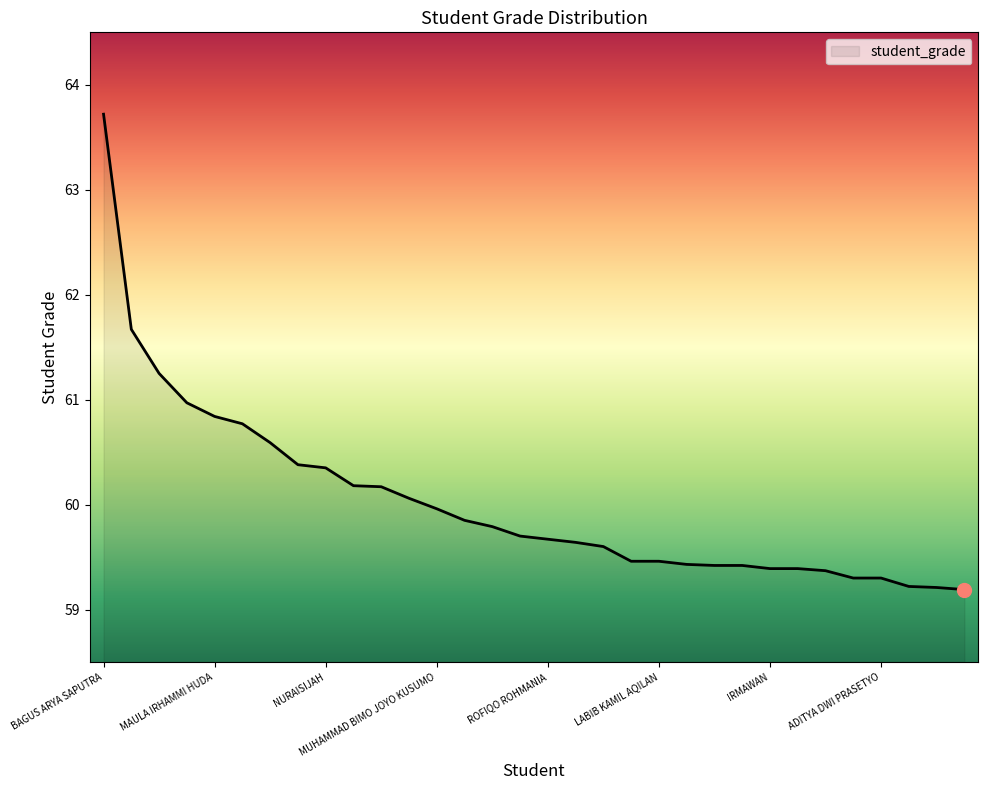

What is the difference between the maximum and minimum values?

4.5